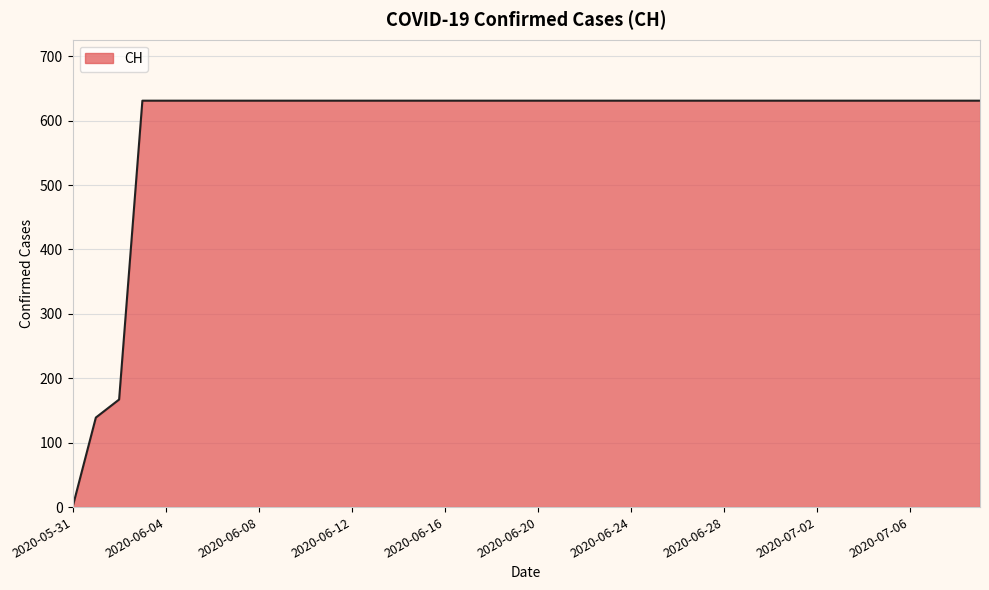

What is the difference between the maximum and minimum values?

631